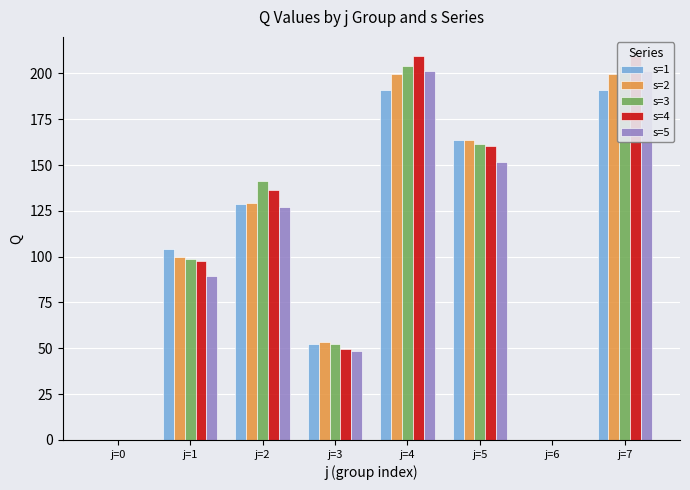

Is the value of s=4 at j=1 greater than the value of s=3 at j=1?

No